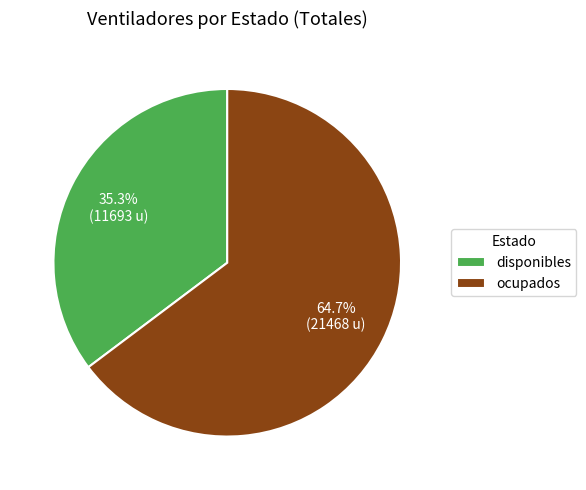

Is there a majority slice in this chart?

Yes